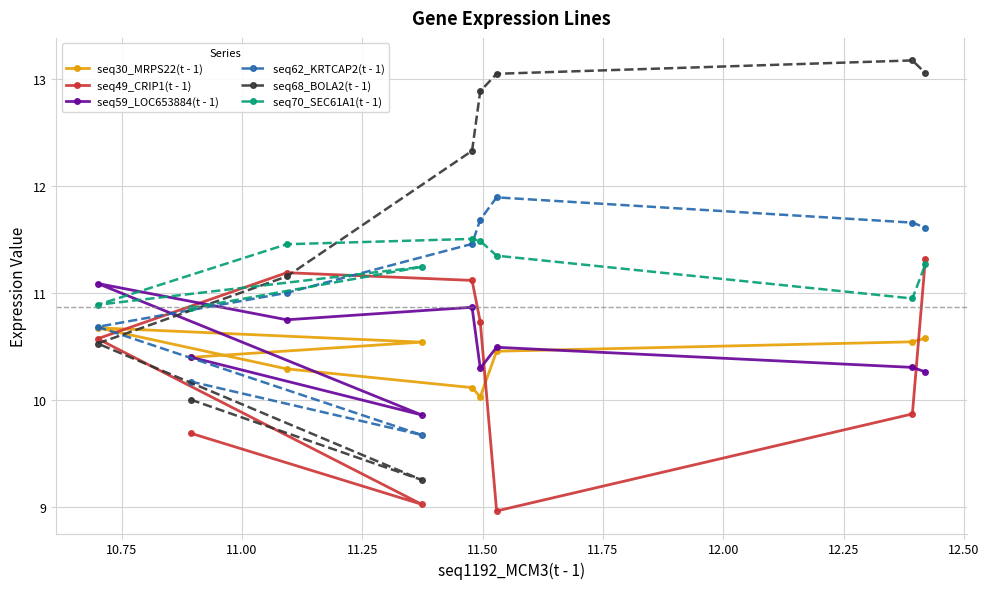

What is the highest value of the seq68_BOLA2(t - 1) series?

13.2